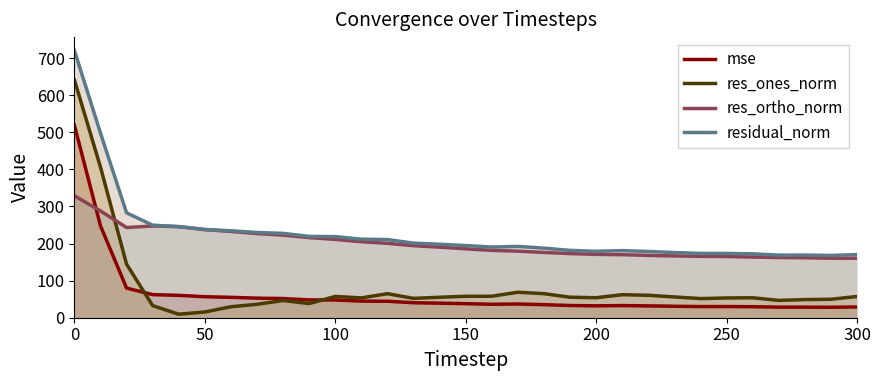

What is the highest value of the mse series?

518.9